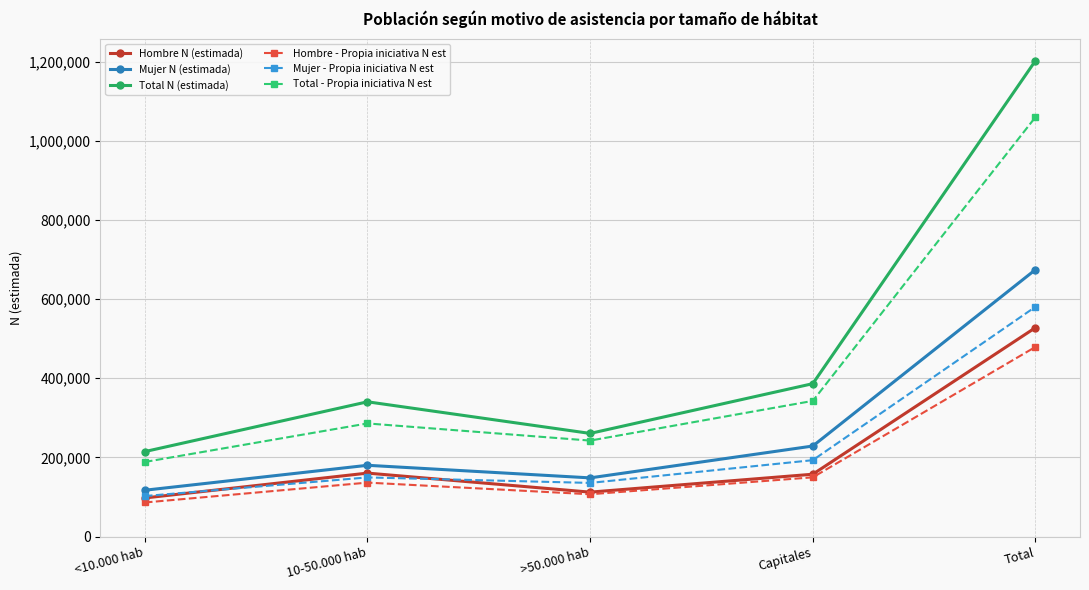

What is the label of the 4th point from the left?

Capitales